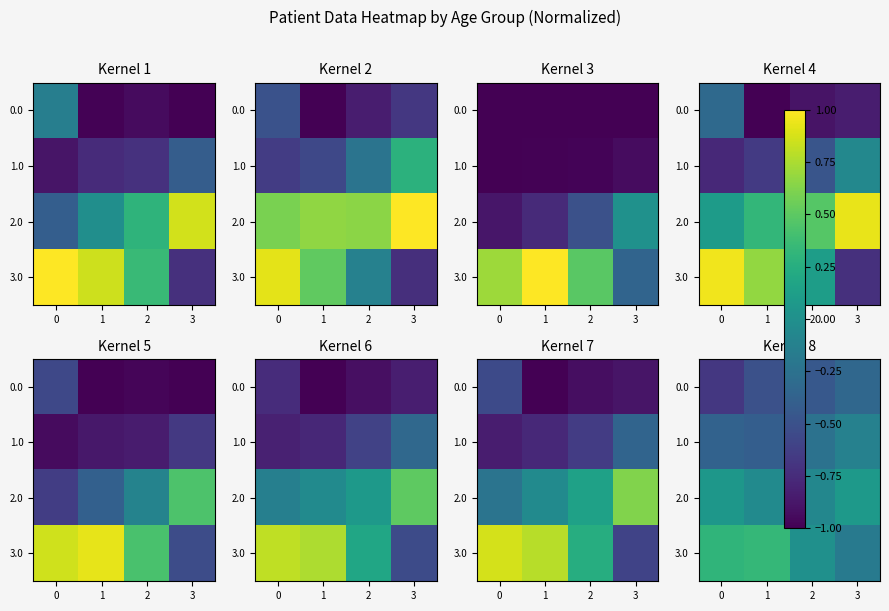

Is it true that row_0 equals -0.8 at 1?

False